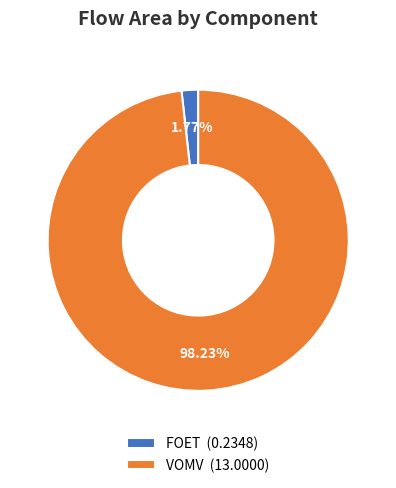

Does VOMV represent more than half of the total?

Yes